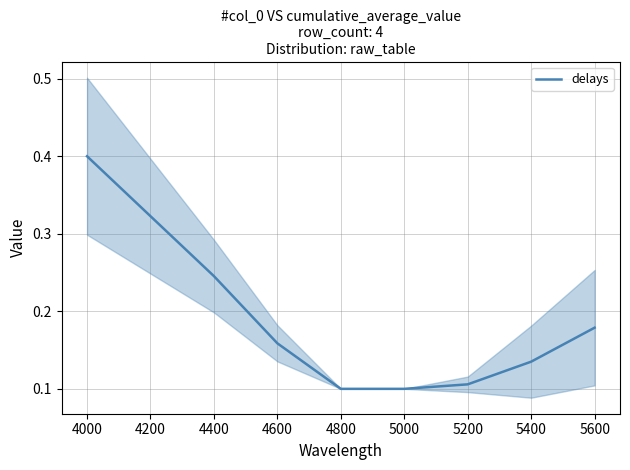

Which category has the highest value in the delays series?

4000